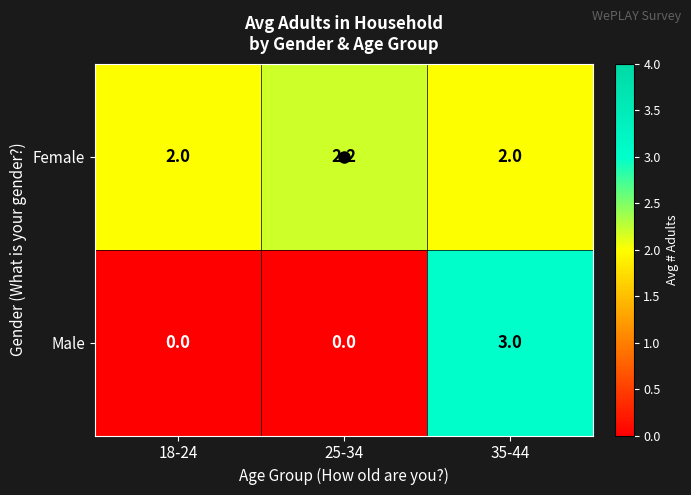

Rank the series at 18-24 from lowest to highest value.

Male, Female